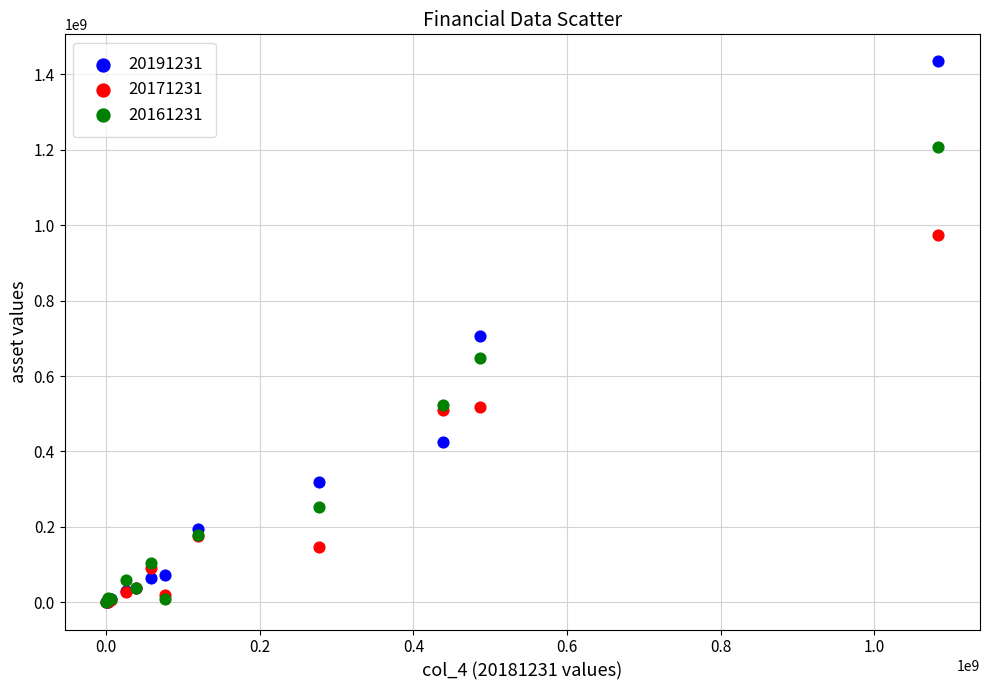

What are all the series names shown in the legend?

20191231, 20171231, 20161231